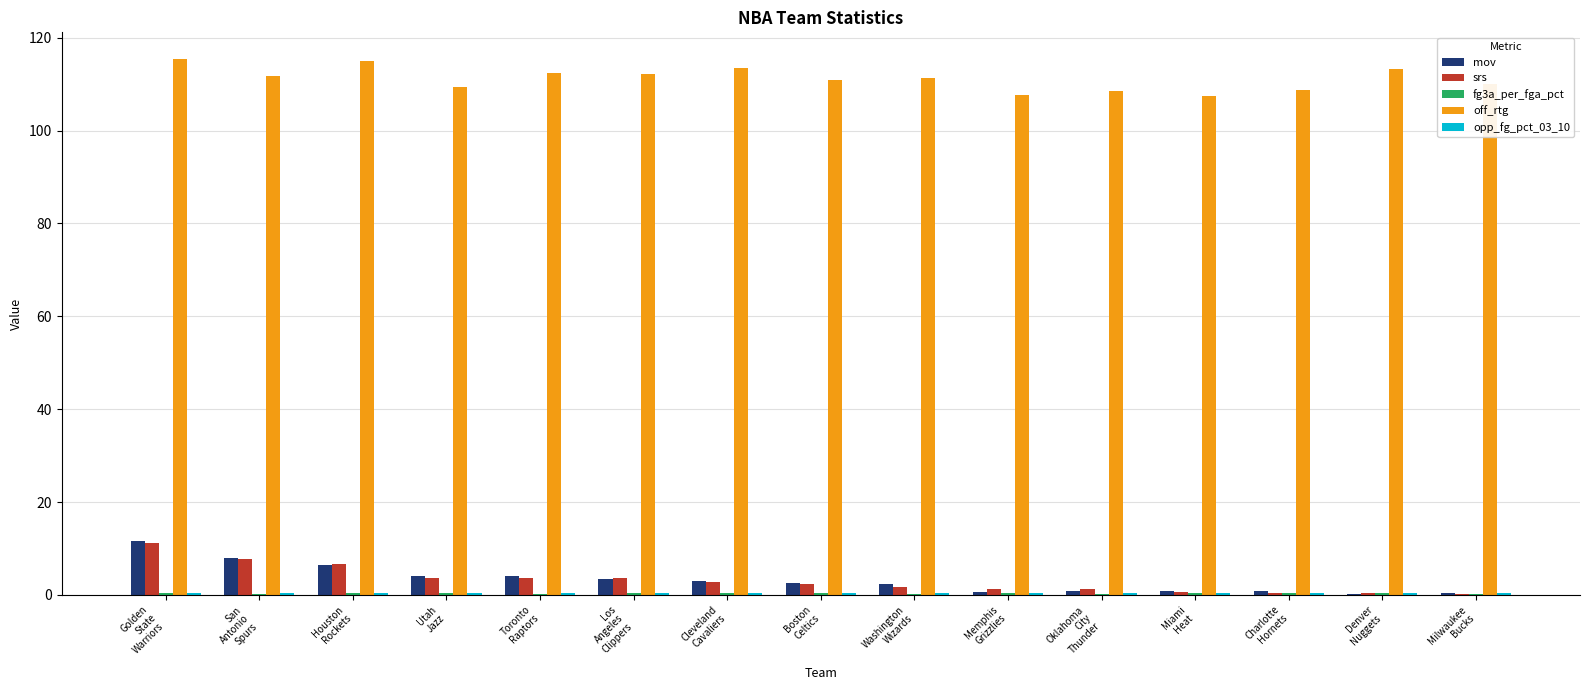

Which series has the largest total across all categories?

off_rtg